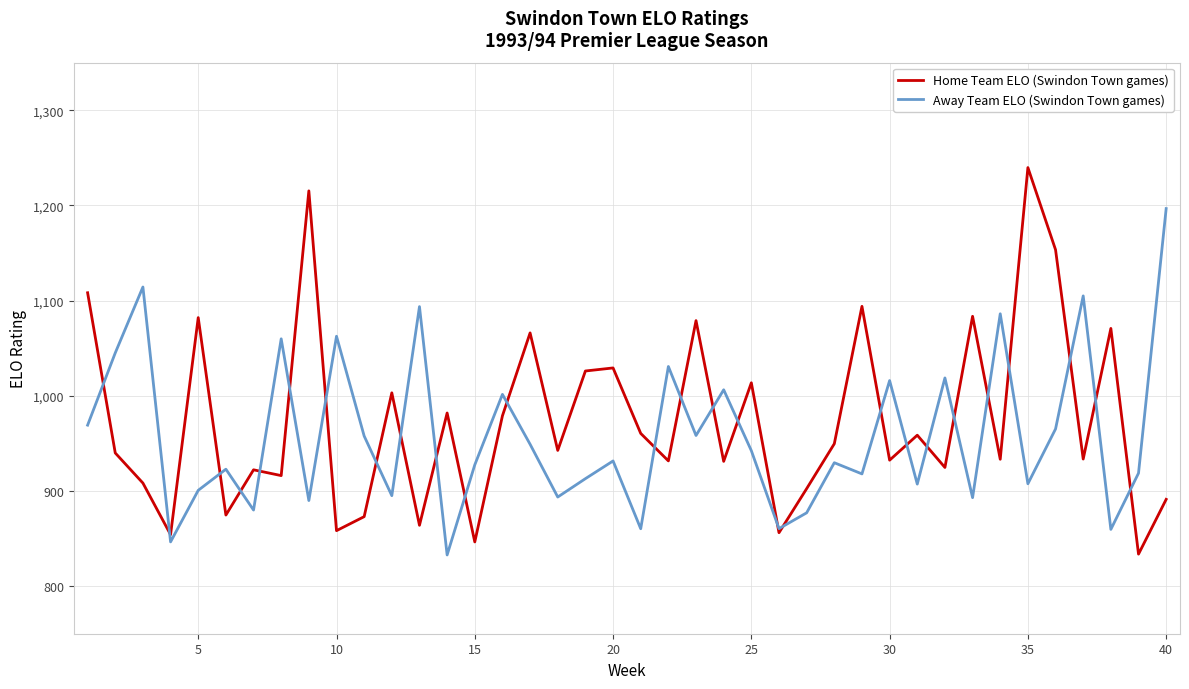

Rank the series by their maximum value, from highest to lowest.

Home Team ELO (Swindon Town games), Away Team ELO (Swindon Town games)